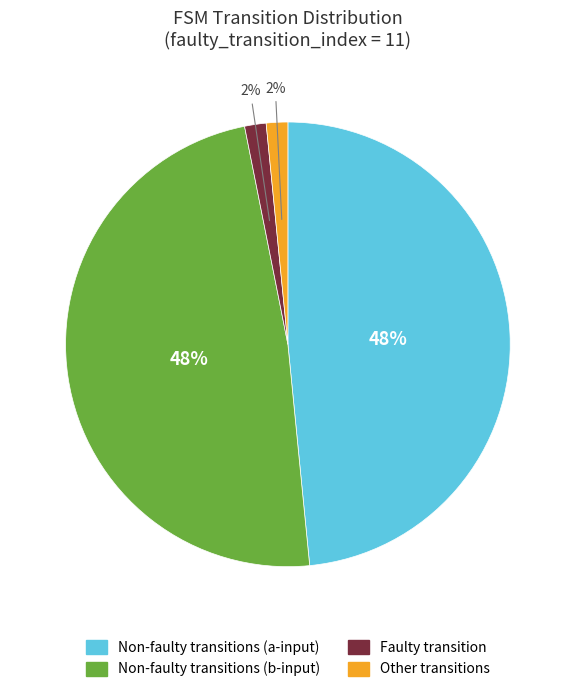

Does any single category account for the majority?

No